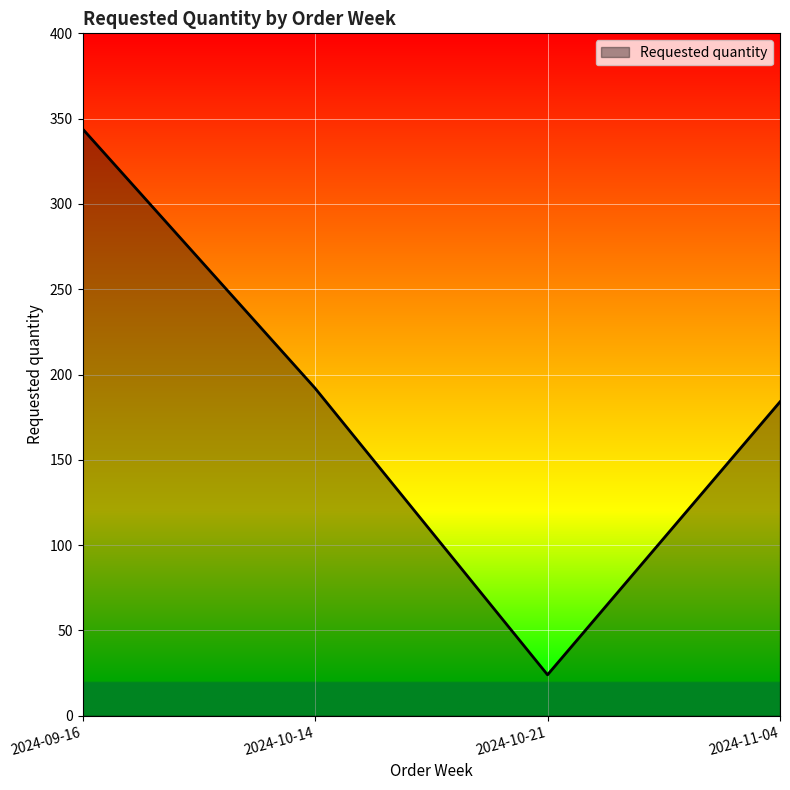

Count the number of data series in this chart.

1